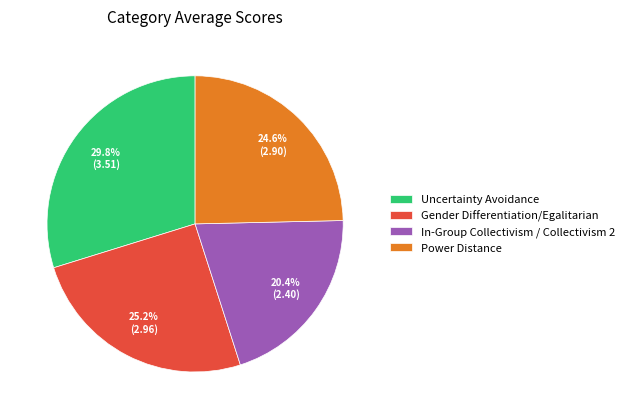

How many segments does this pie chart have?

4